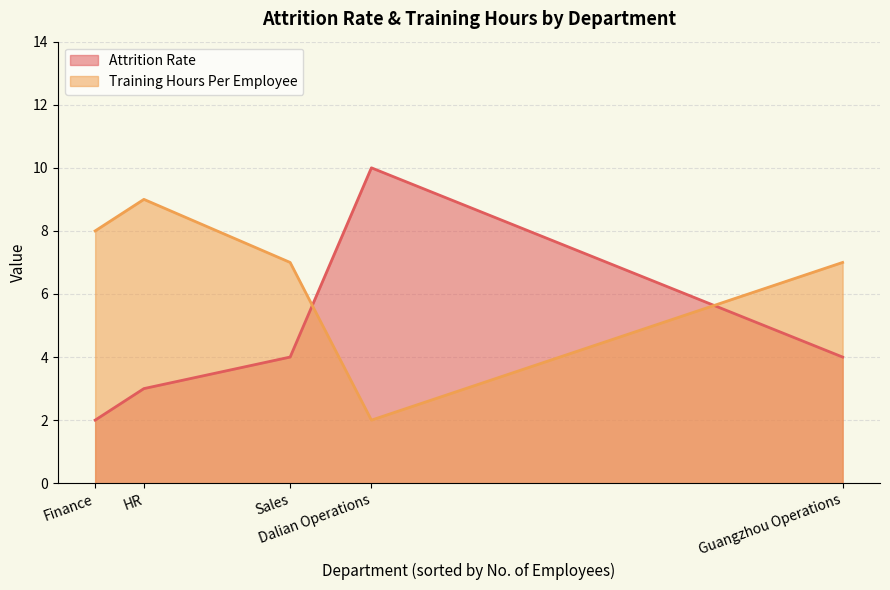

What is the difference between the second highest and minimum values in the Training Hours Per Employee series?

6